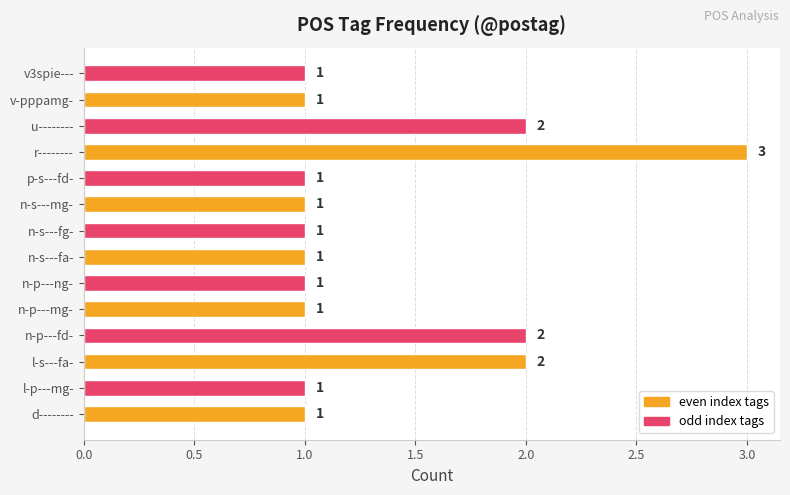

Are the bars horizontal?

Yes